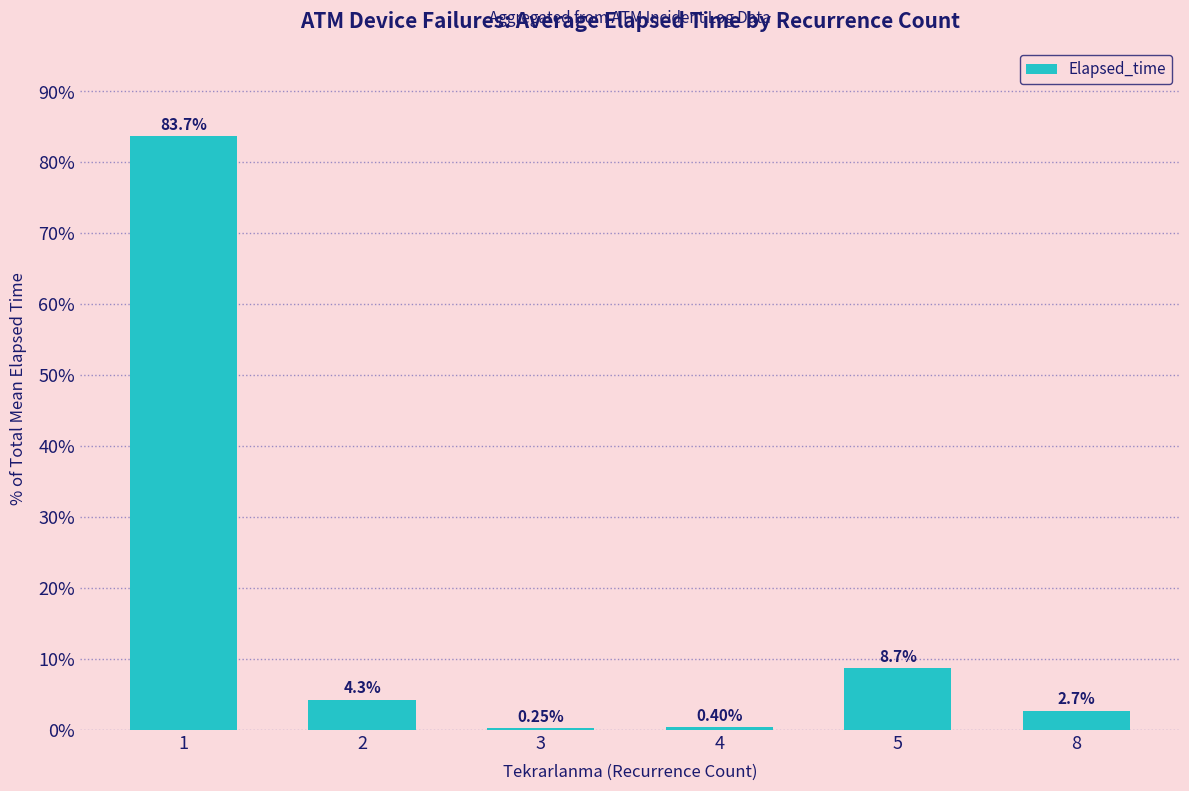

What is the sum of all values?

100.0